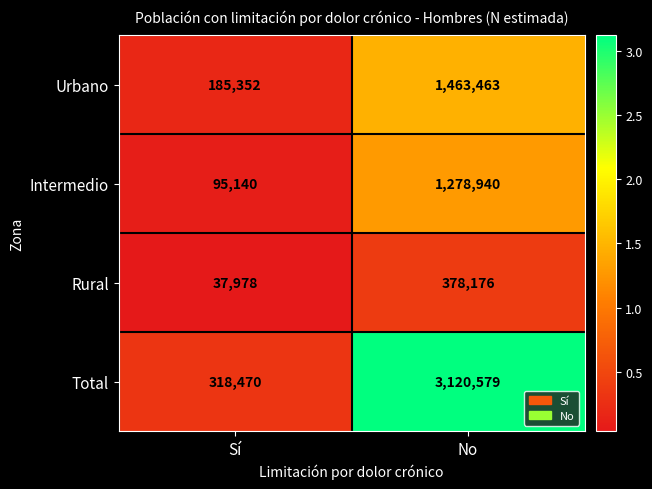

Between Sí and No, which series saw the biggest shift?

Total